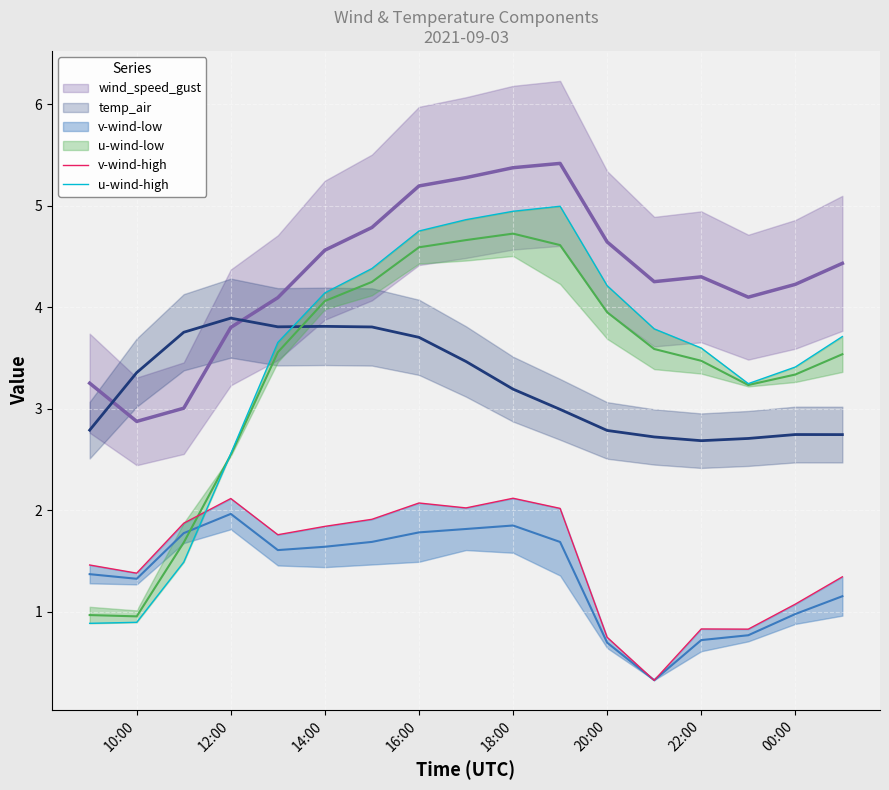

True or false: v-wind-high has more than 0 points higher than both neighbors.

True